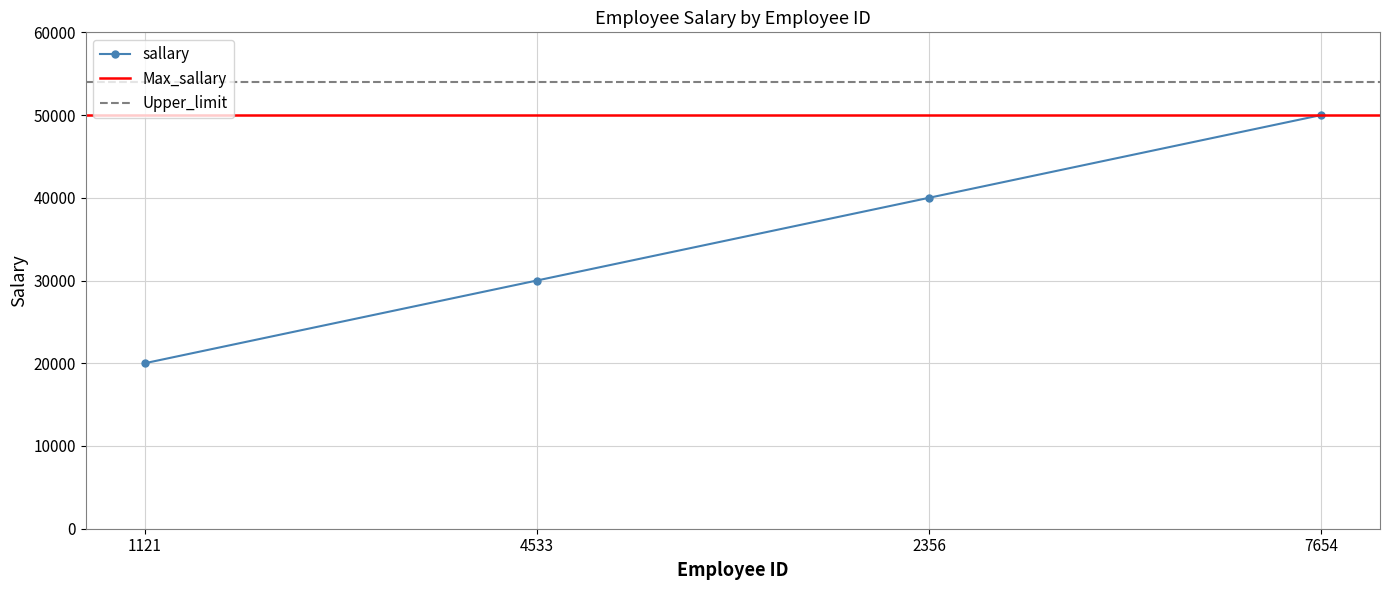

At which category does the chart reach its peak across all series?

7654